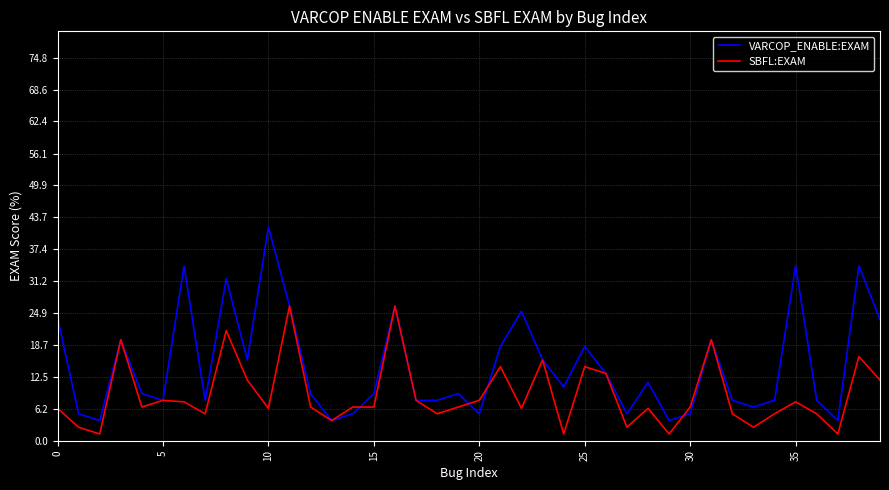

List the series in order of their overall mean, highest first.

VARCOP_ENABLE:EXAM, SBFL:EXAM